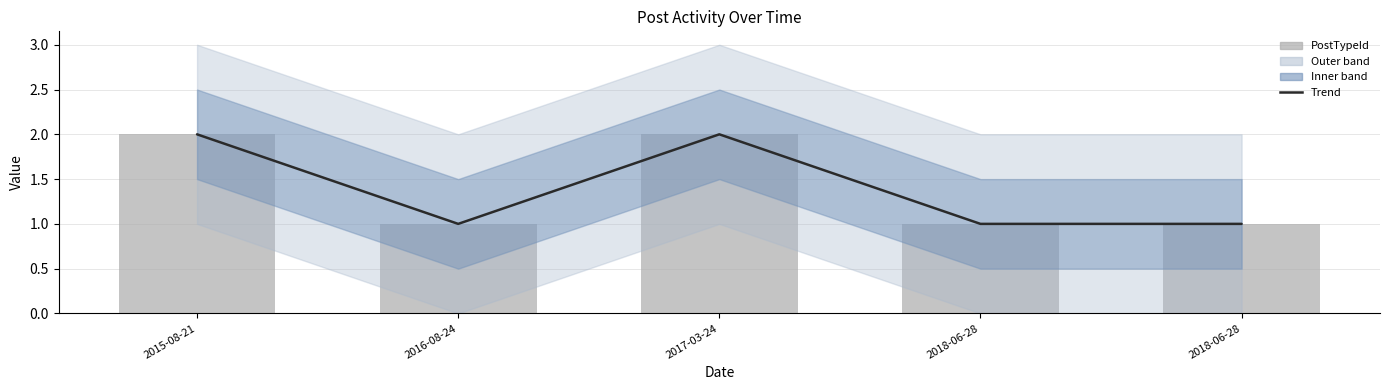

What is the minimum value for PostTypeId?

1